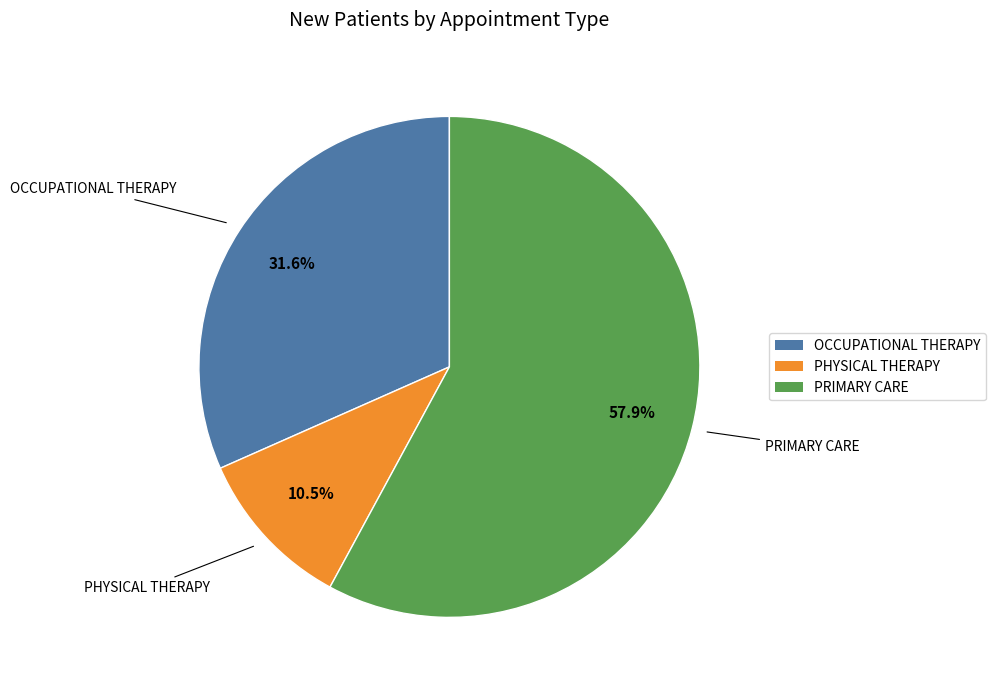

How many segments does this pie chart have?

3